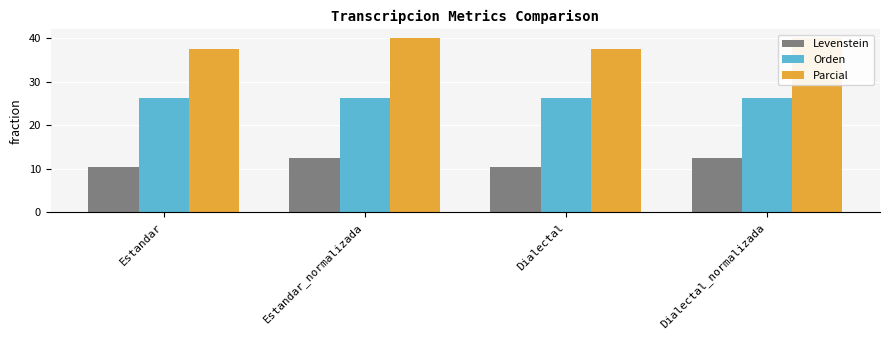

True or false: Orden has a value of 26.2 at Estandar_normalizada.

True